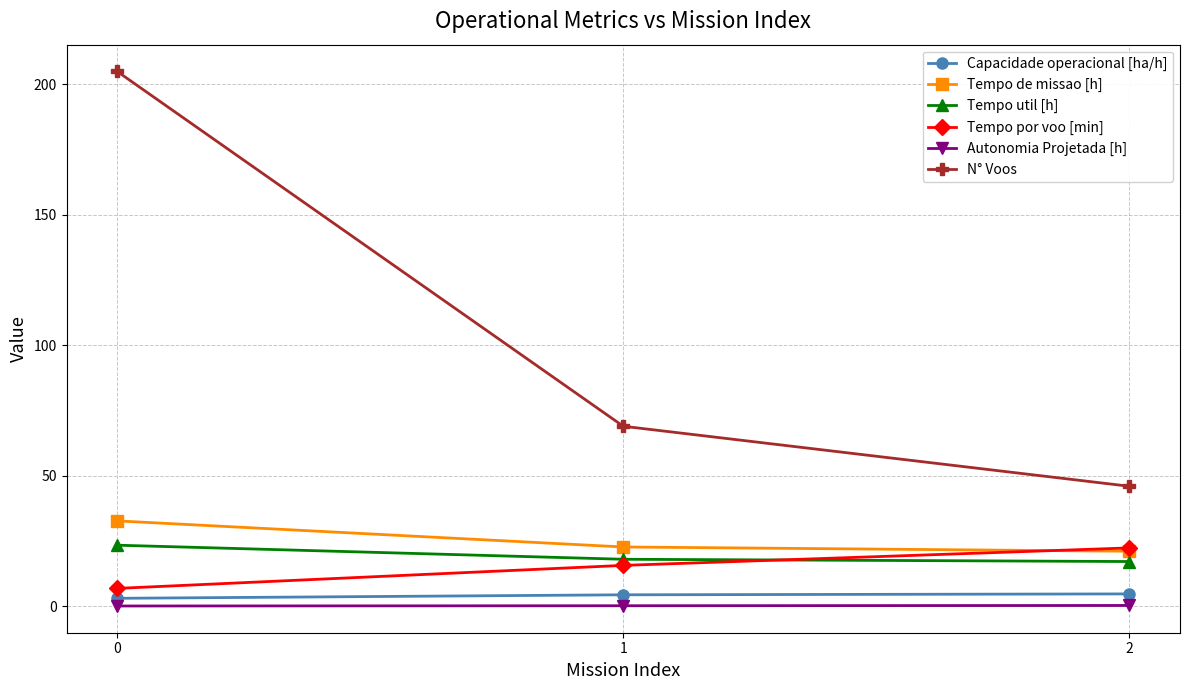

The value of Tempo por voo [min] at 1 is 15.7. True or false?

True